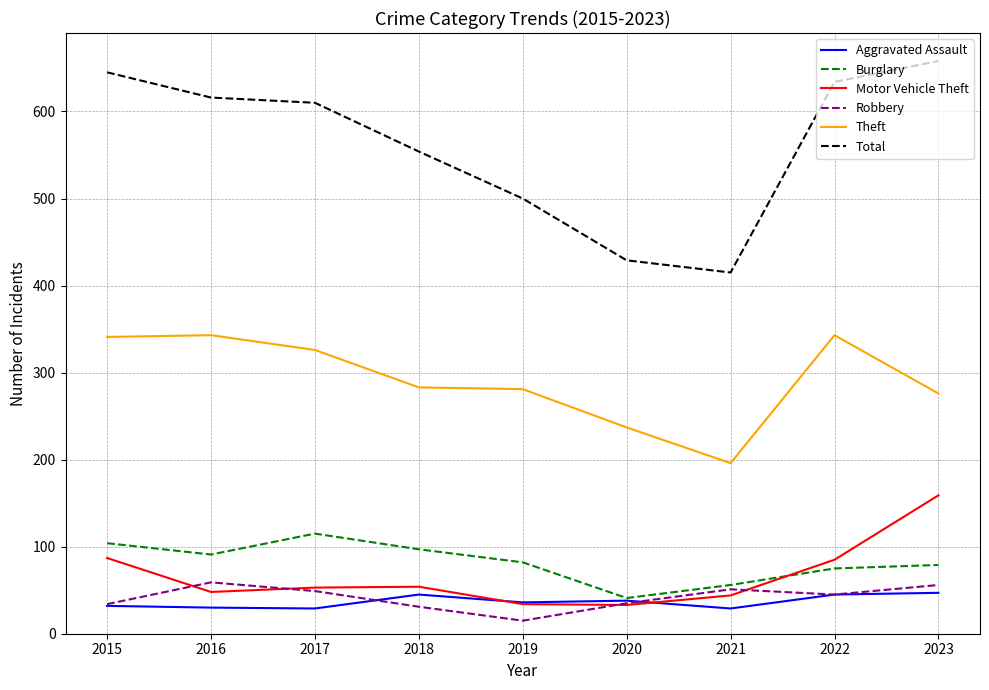

Which series has the widest spread of values?

Total